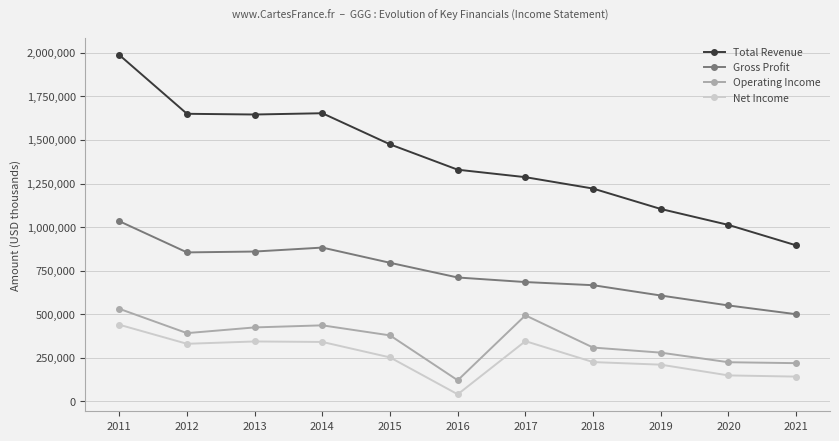

How many data points does each series have?

11